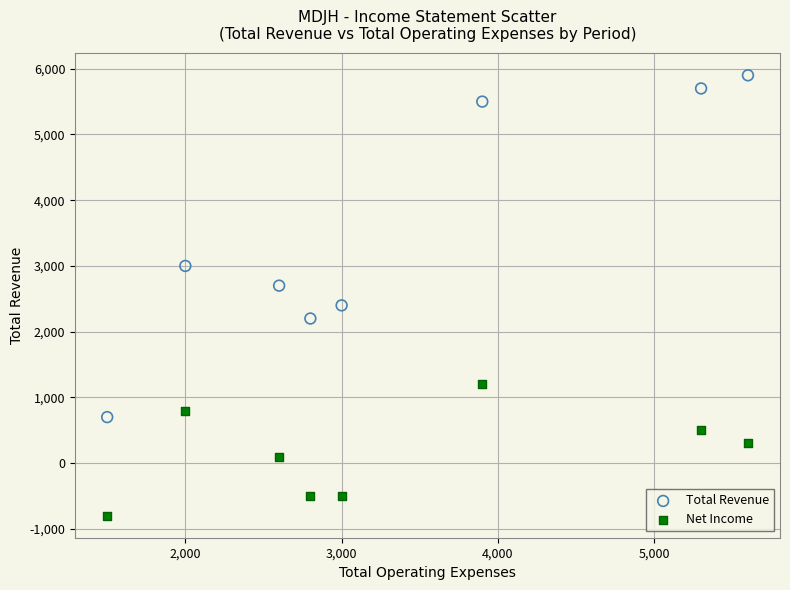

Across all data points, what is the range of X values (max minus min)?

4100